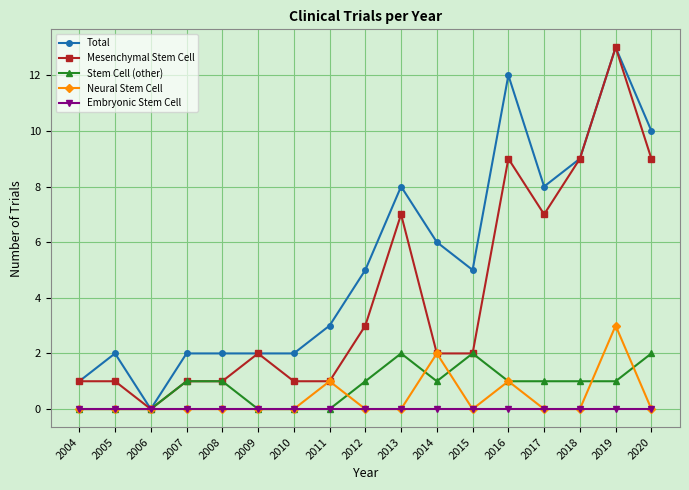

What is the maximum value for Neural Stem Cell?

3